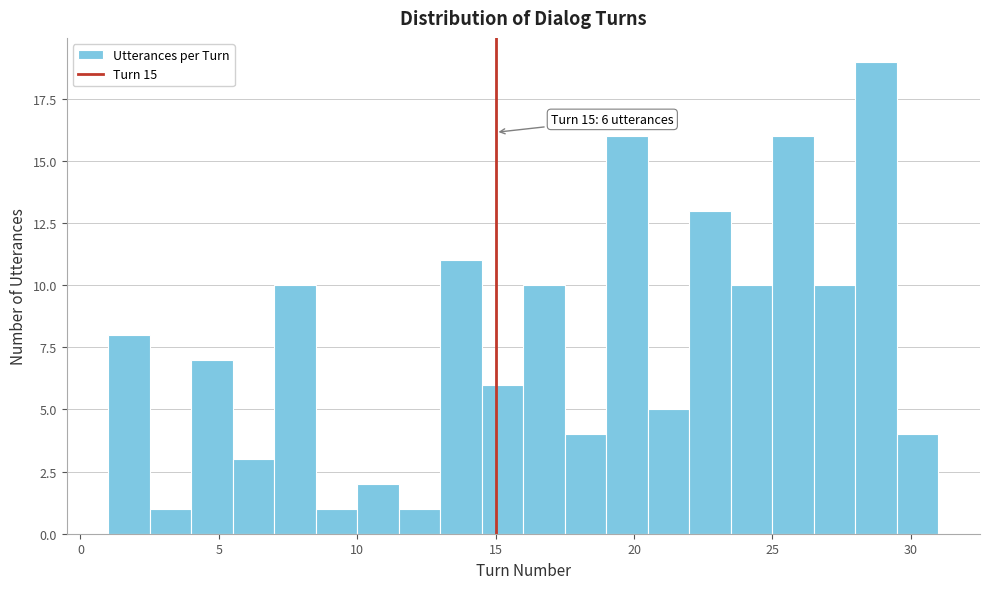

Read against the x-axis, roughly where is the centre of the tallest bar?

29.0